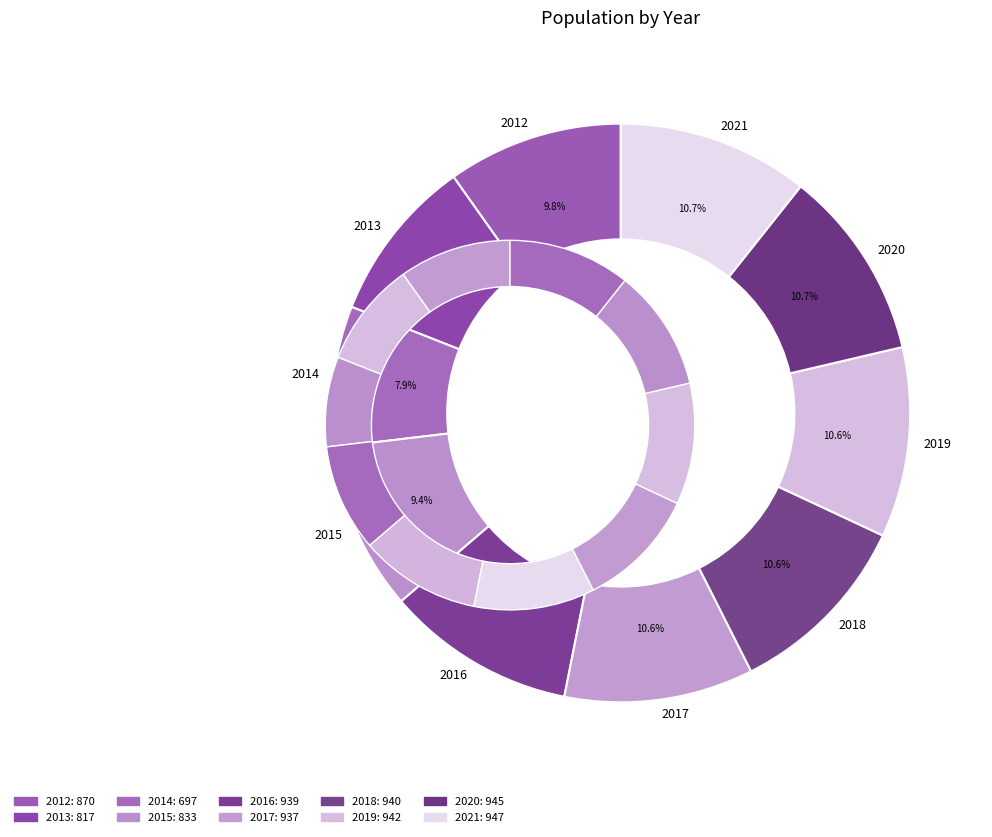

The 2018 slice represents 11% of the pie. True or false?

True